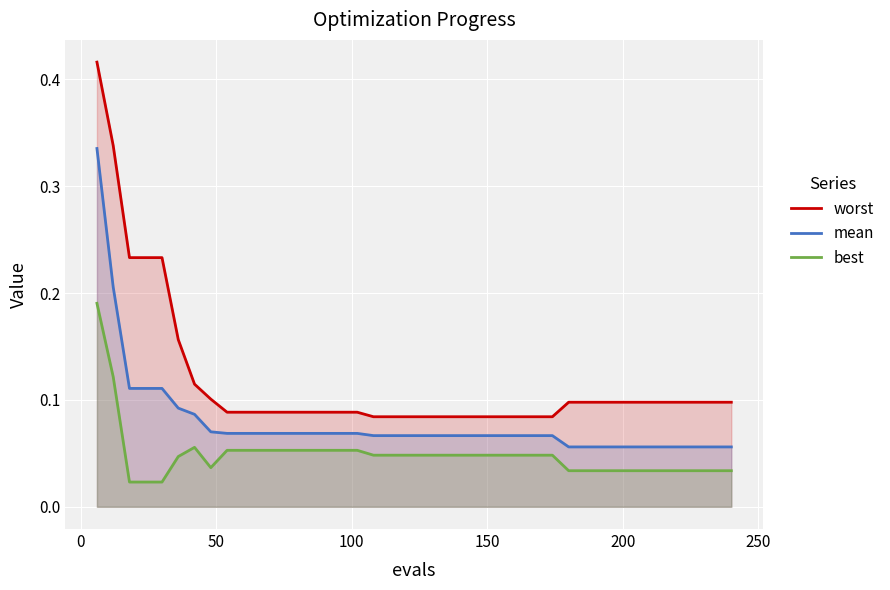

True or false: mean and worst cross at least once.

False